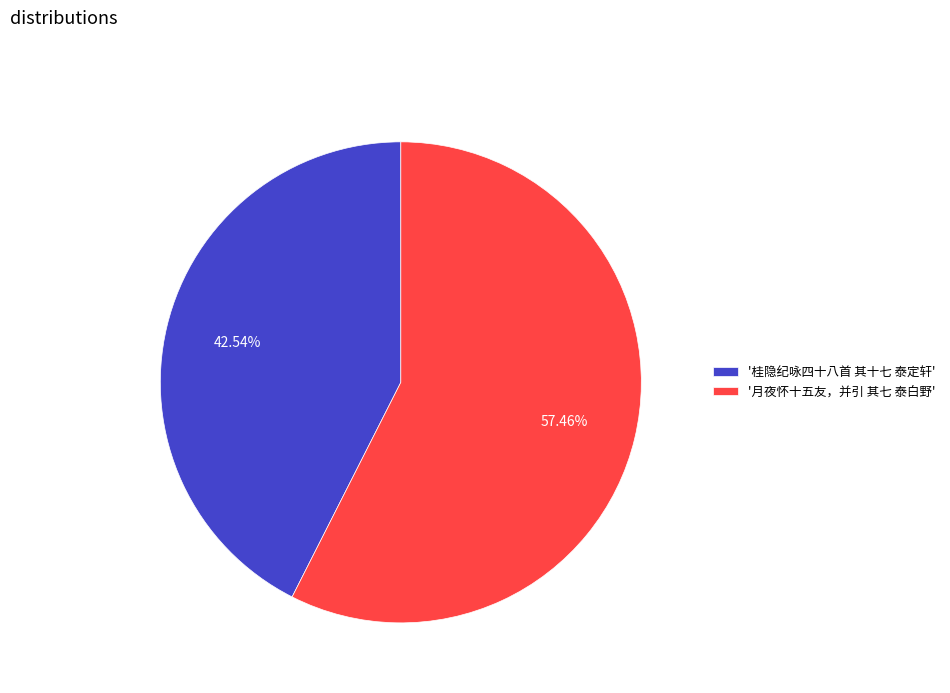

How many segments does this pie chart have?

2